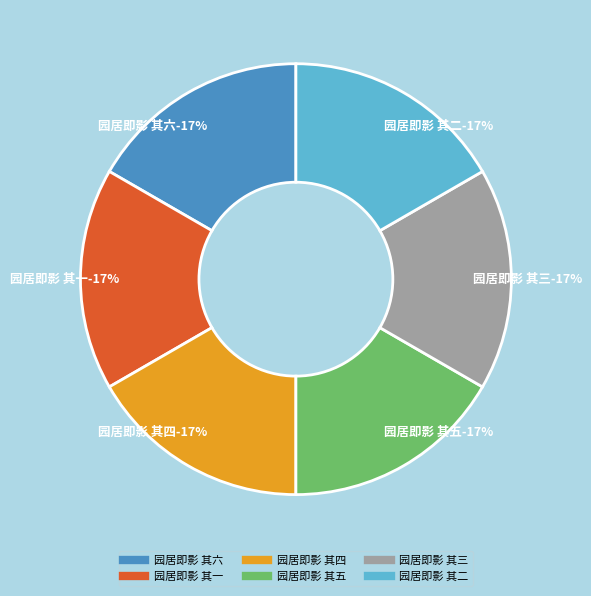

To the nearest percent, what is the average slice percentage?

17%